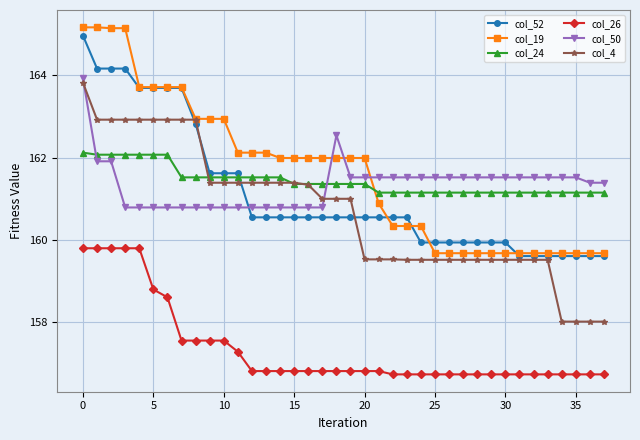

Which series ends up on top after the final intersection of col_24 and col_52?

col_24